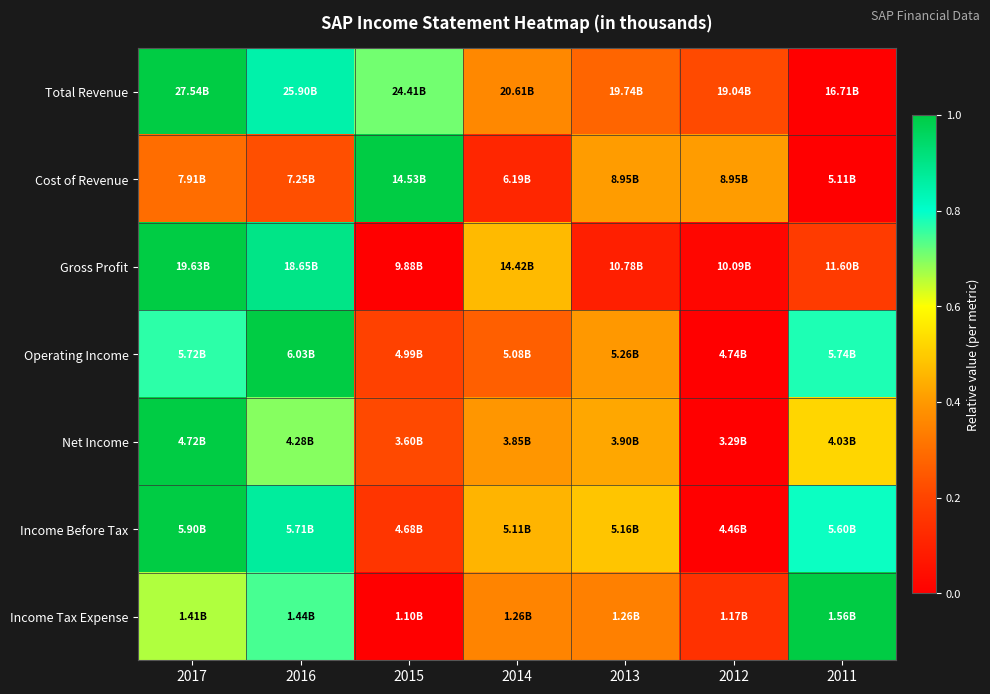

What is the total value across all series at 2011?

3.3